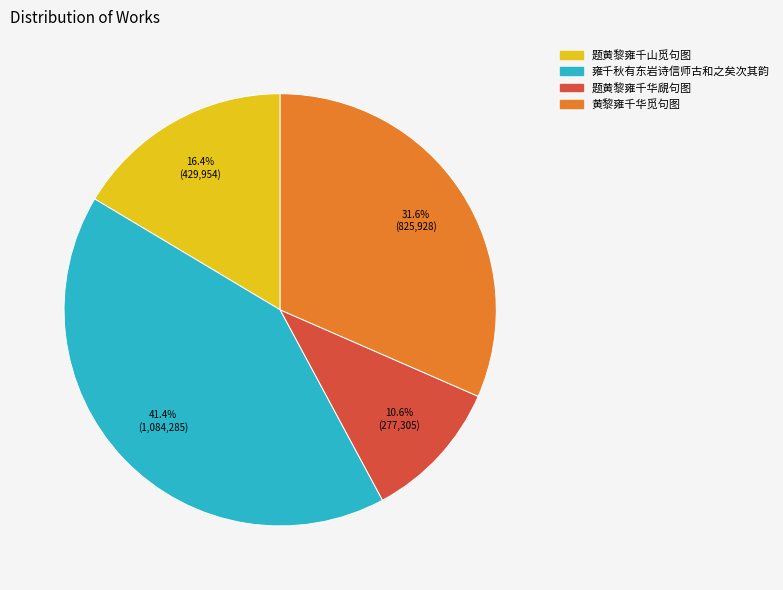

To the nearest percent, what is the difference between the largest and smallest slice percentages?

31%